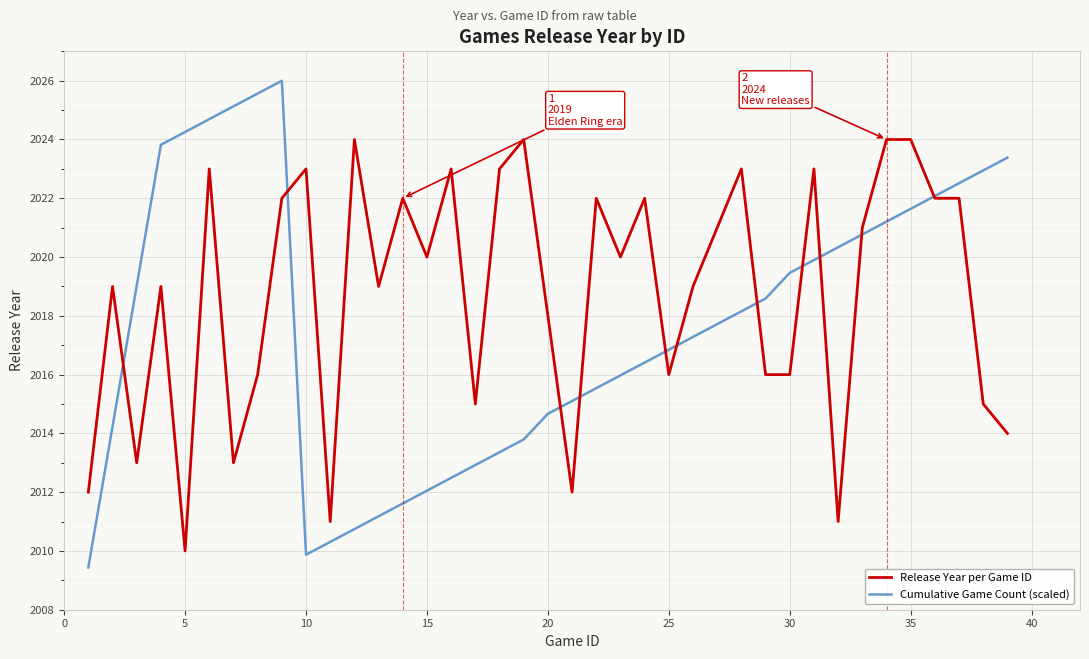

List the series in order of their peak value, highest first.

Cumulative Game Count (scaled), Release Year per Game ID